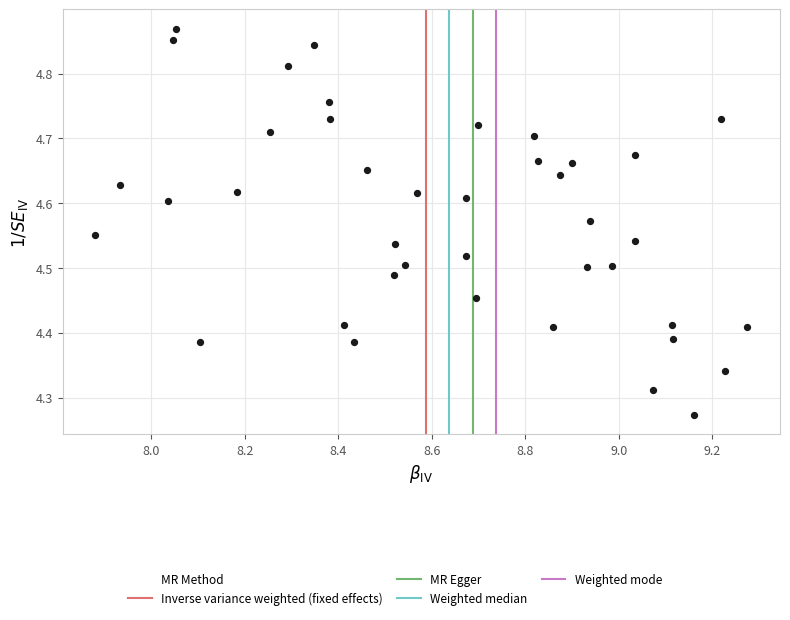

What is the range of X values (max minus min)?

1.4